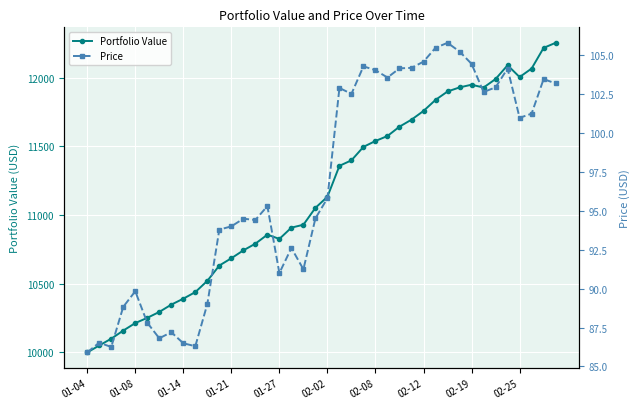

What is the value of the Price point at the 4th from the left?

88.8